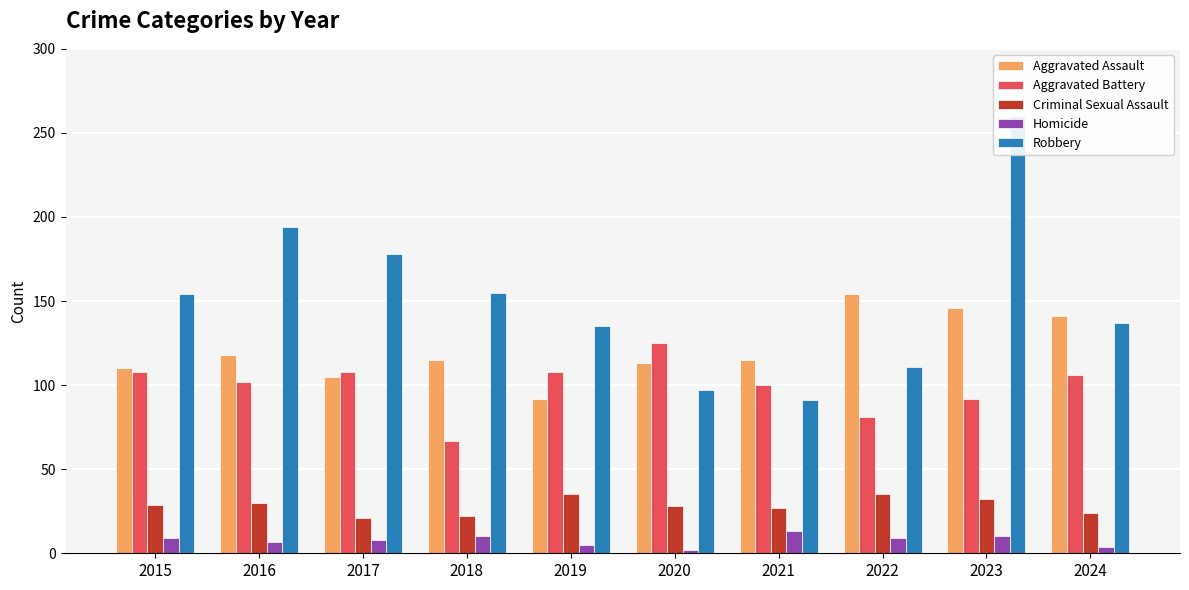

At which category is the sum across all series the highest?

2023